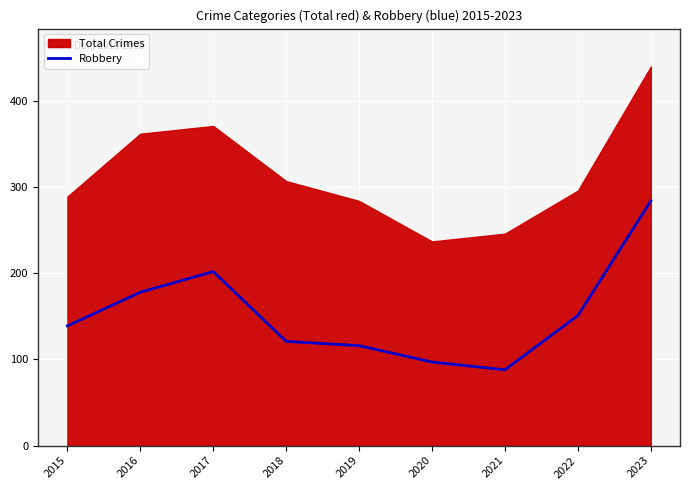

Does the chart display data point markers on the line(s)?

No